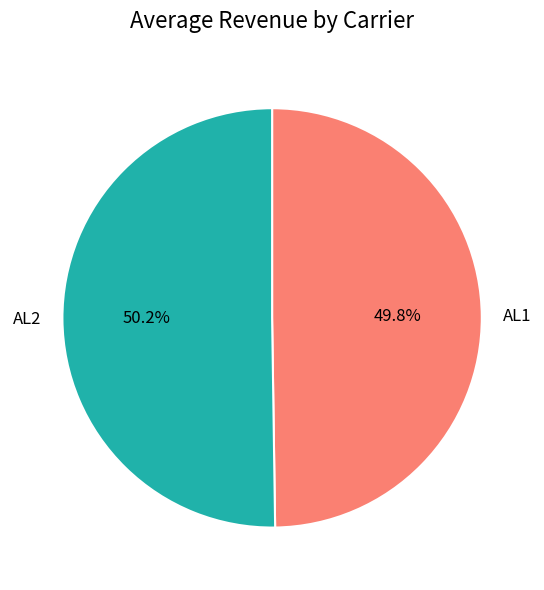

Approximately how many times larger is the value at AL2 compared to AL1?

1.0